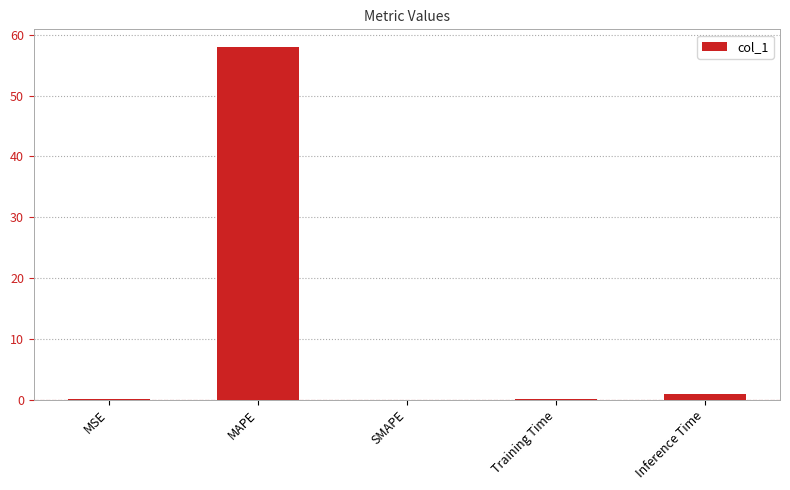

Does the chart contain stacked bars?

No